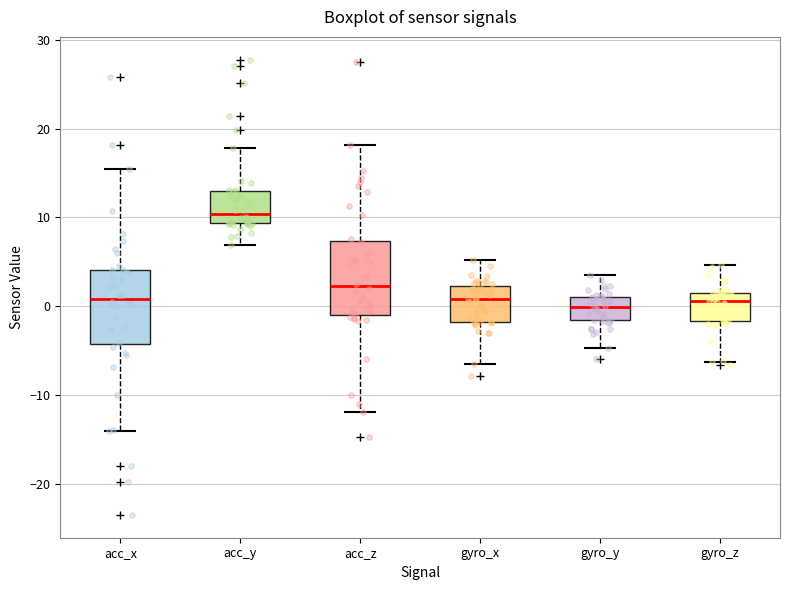

Where is the upper edge of the box for gyro_y on the y-axis? The values are not printed on the chart, so give them approximately, as read against the axis.

1